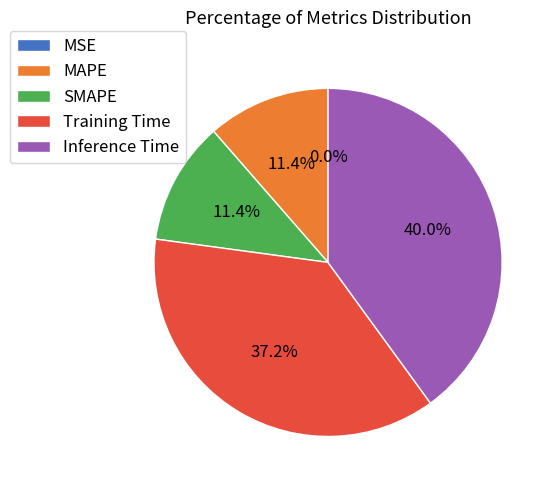

Does any single category account for the majority?

No